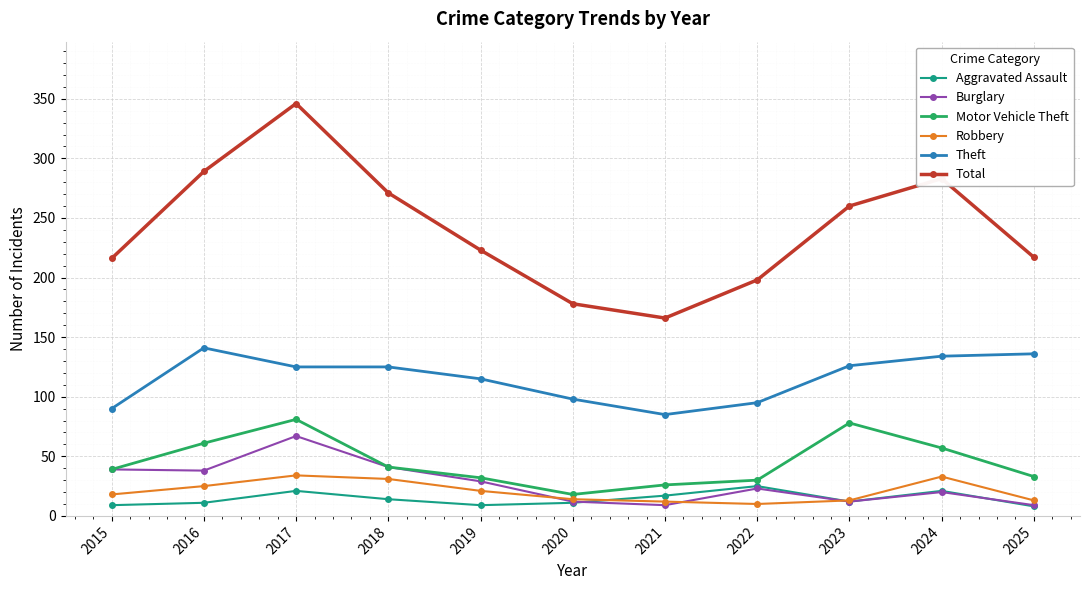

Is this an area chart (filled region under the line)?

No